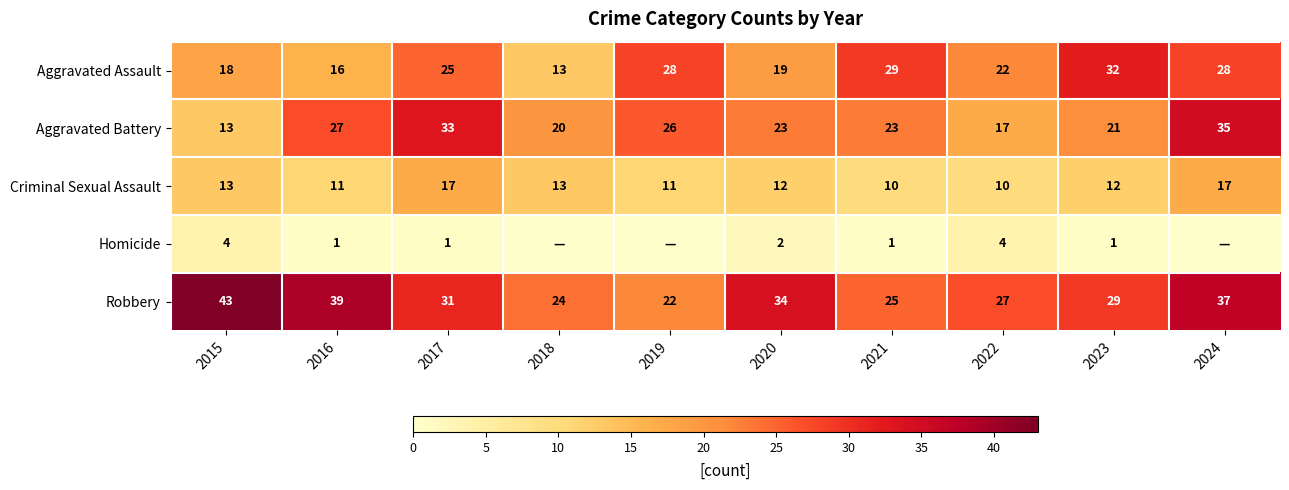

At which category is the sum across all series the highest?

2024